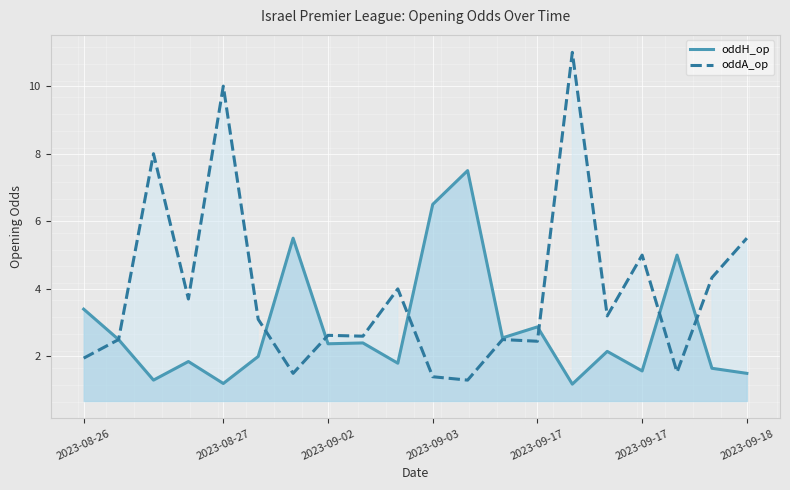

What are all the series names shown in the legend?

oddH_op, oddA_op